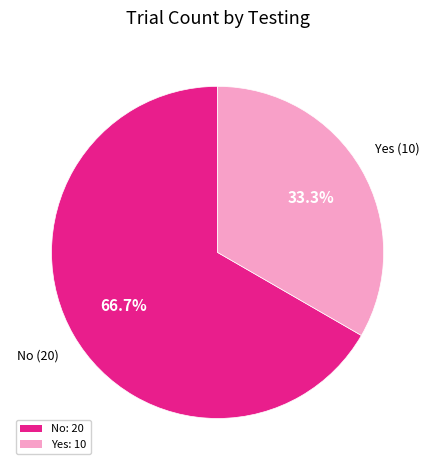

Is there a majority slice in this chart?

Yes